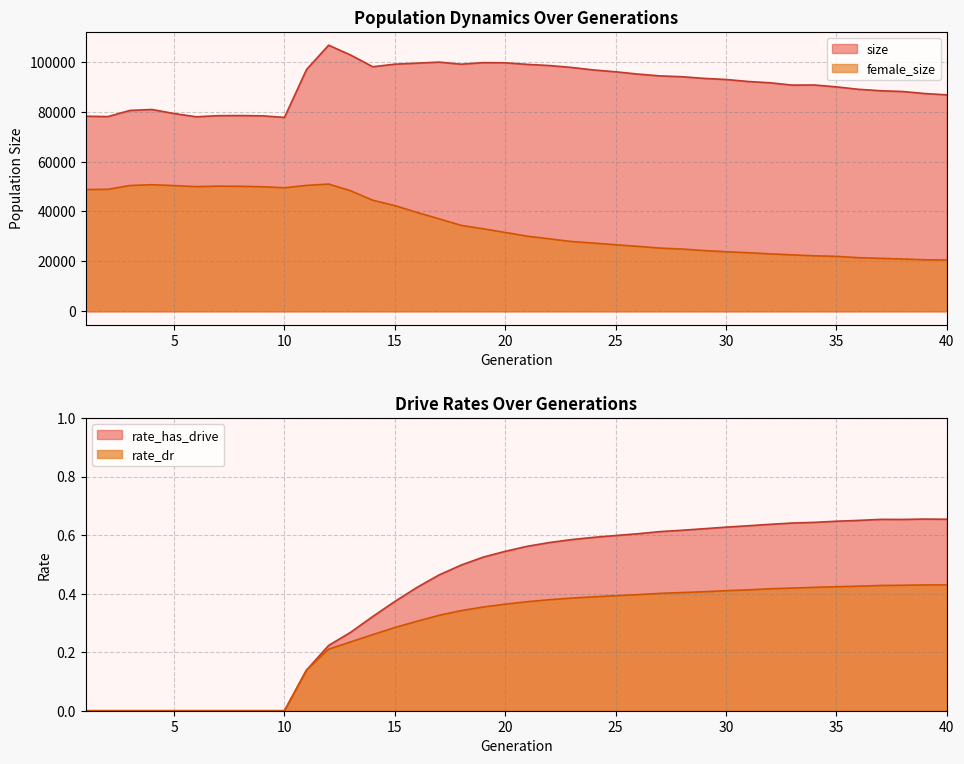

At which category is the sum across all series the highest?

12